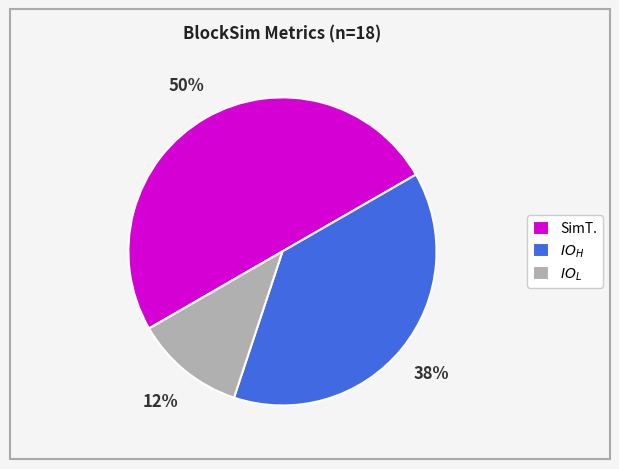

How many slices are in this pie chart?

3